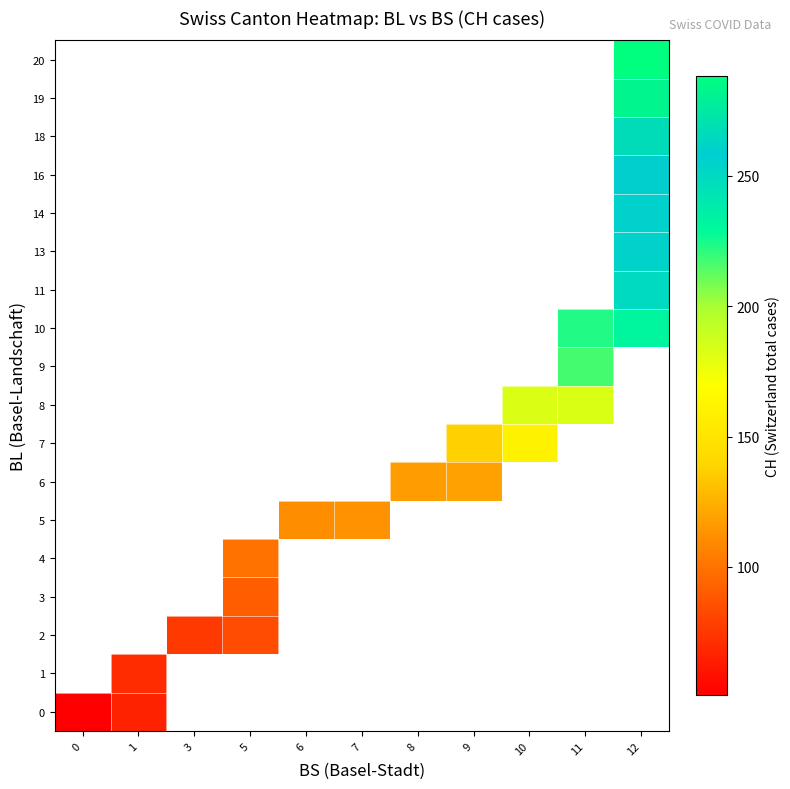

Between 3 and 11, which is larger?

11